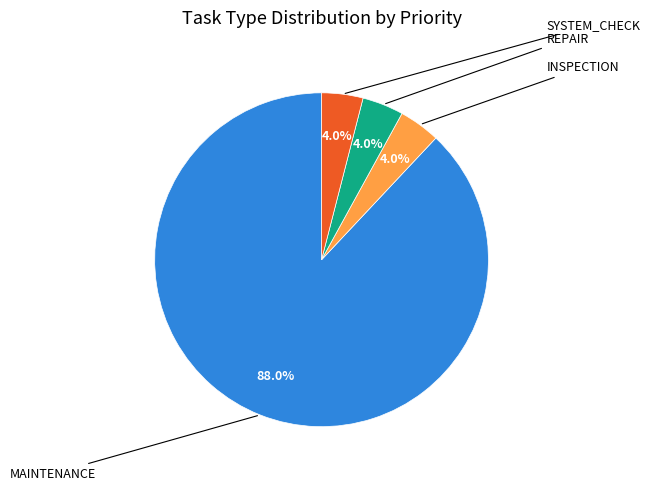

To the nearest percent, what is the difference between the largest and smallest slice percentages?

84%